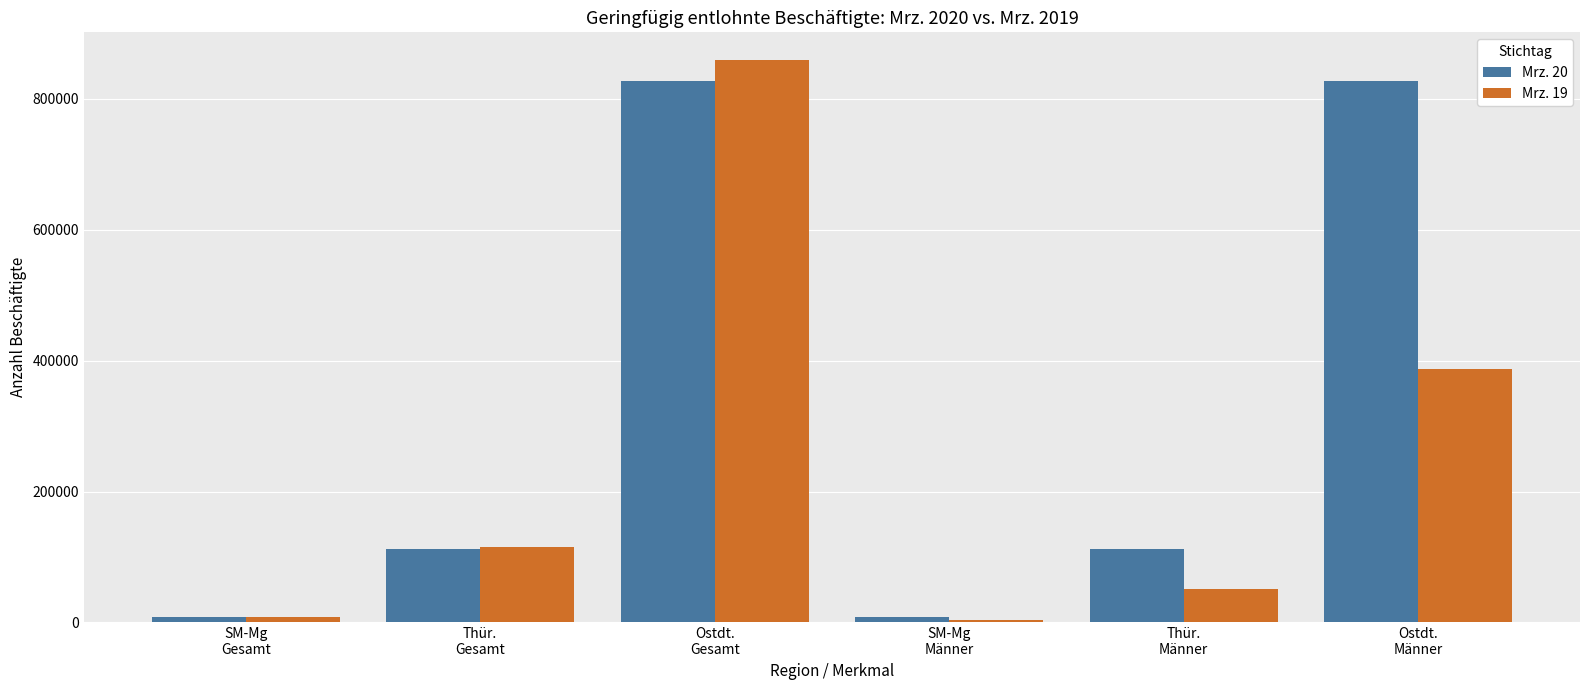

What is the total value across all series at SM-Mg
Männer?

11232